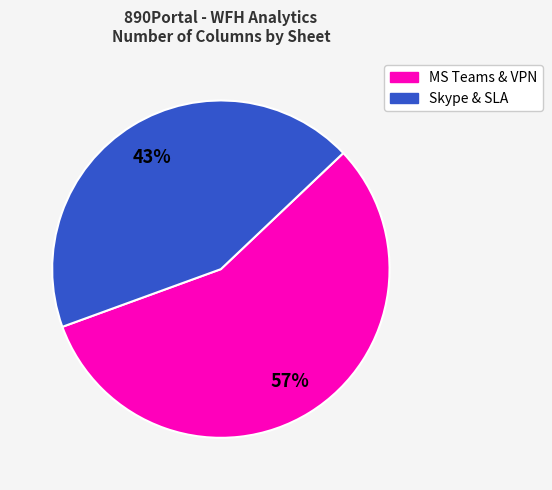

Is there any slice that represents more than half of the pie?

Yes